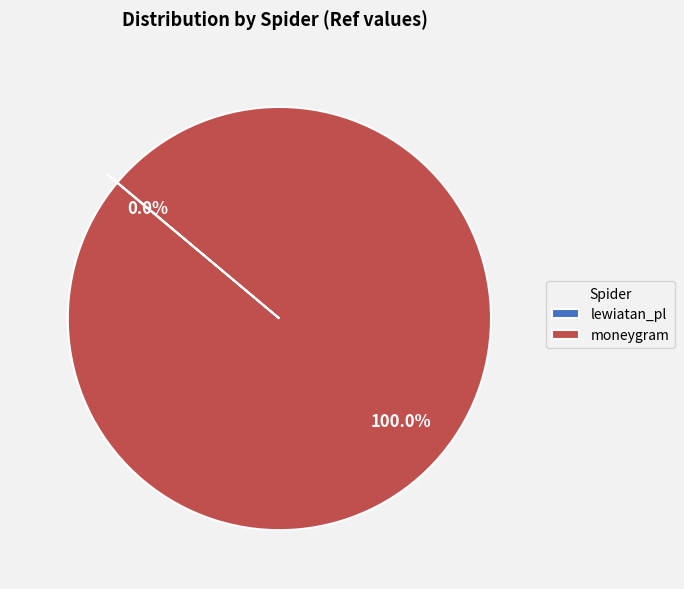

What percentage is the moneygram slice, to the nearest percent?

100%